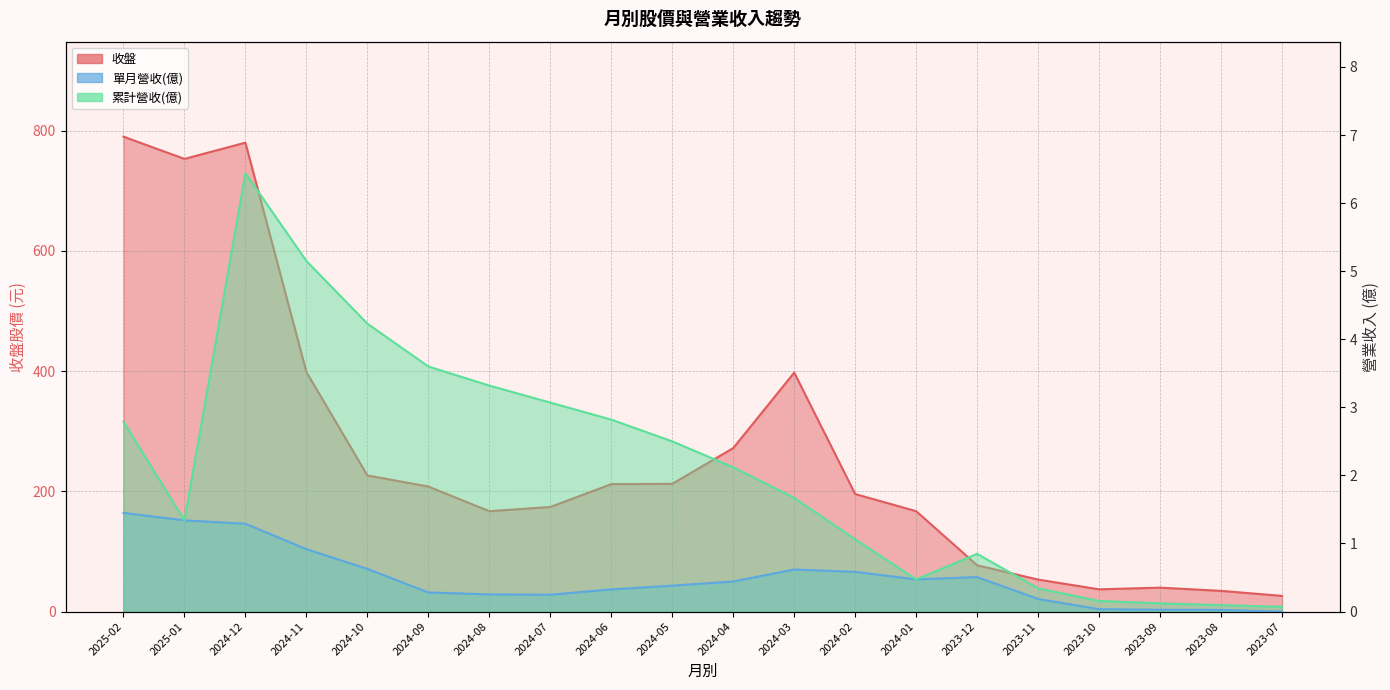

Which series has the largest range (max minus min)?

收盤